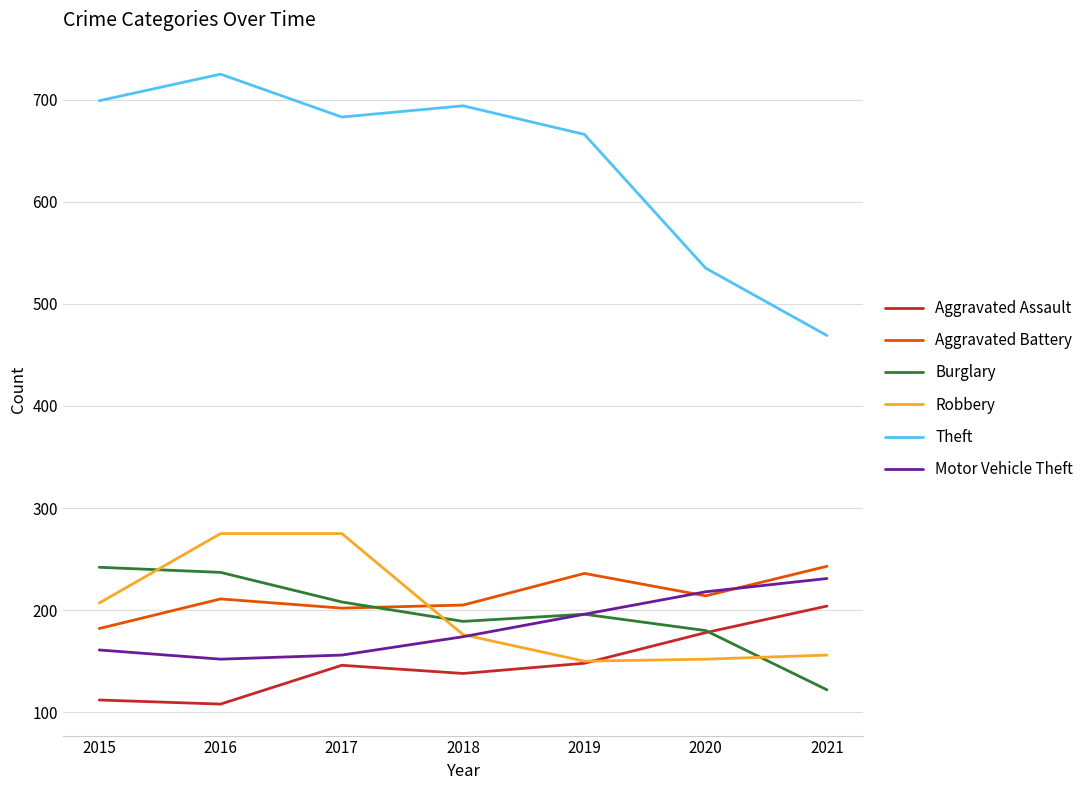

Which series changed the most between 2015 and 2018?

Burglary